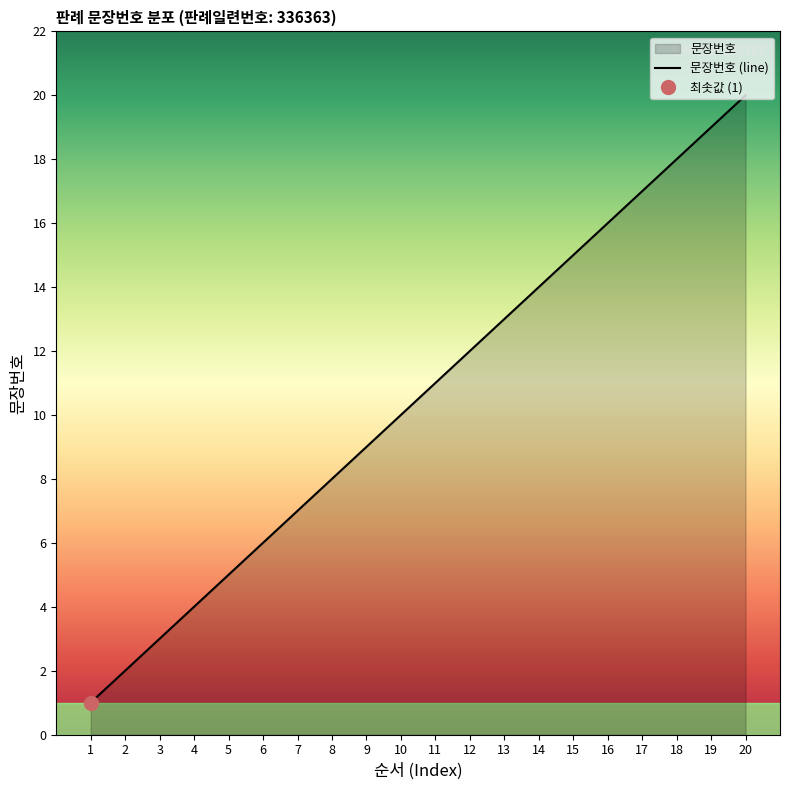

True or false: the data has more than 1 interior local peaks.

False